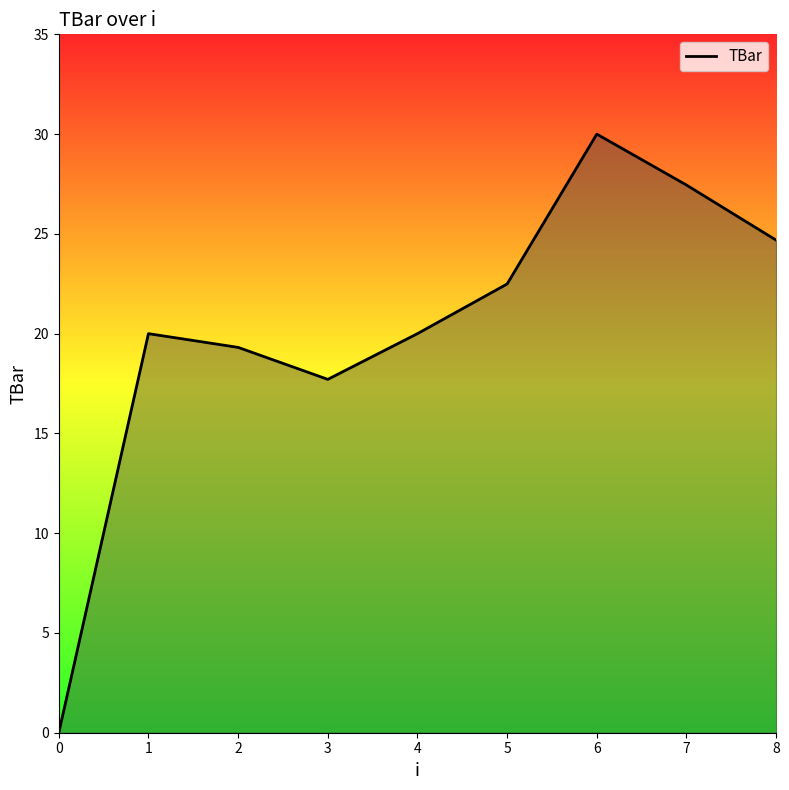

Is it true that the value at 8 is 14.7?

False